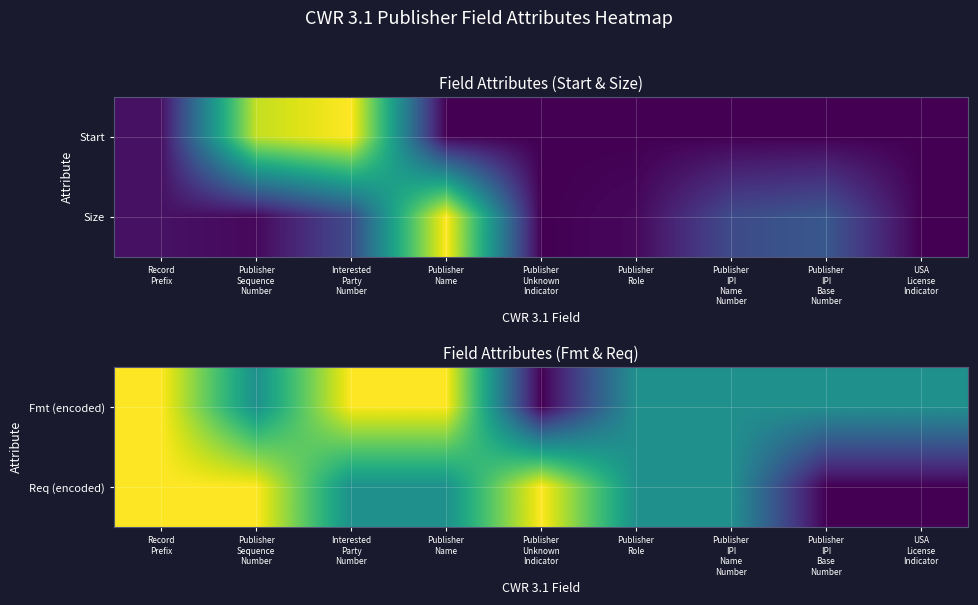

Which category has the lowest value in the Fmt (encoded) series?

Publisher Unknown Indicator